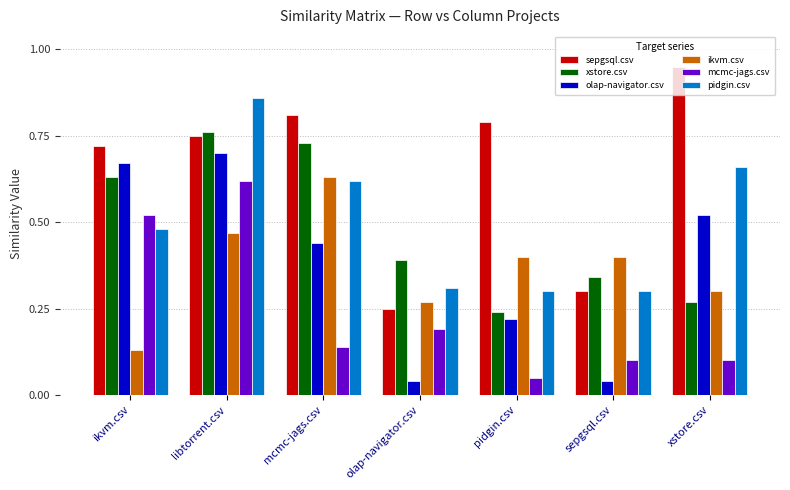

Is the value of olap-navigator.csv at xstore.csv greater than the value of sepgsql.csv at sepgsql.csv?

Yes